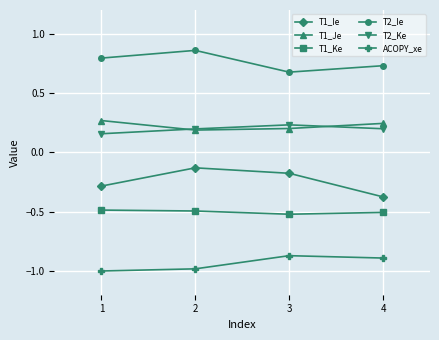

True or false: T1_Ie has more than 2 points higher than both neighbors.

False